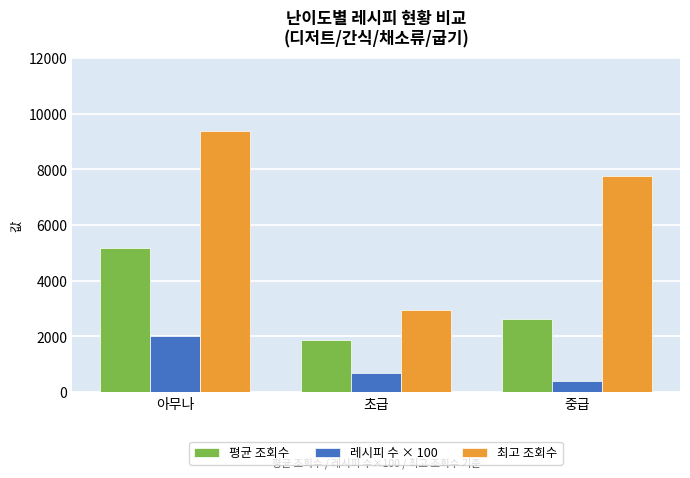

Reading left to right, transcribe all the data shown in this chart.

평균 조회수: 아무나=5188	초급=1874	중급=2608
레시피 수 × 100: 아무나=2000	초급=700	중급=400
최고 조회수: 아무나=9393	초급=2940	중급=7745